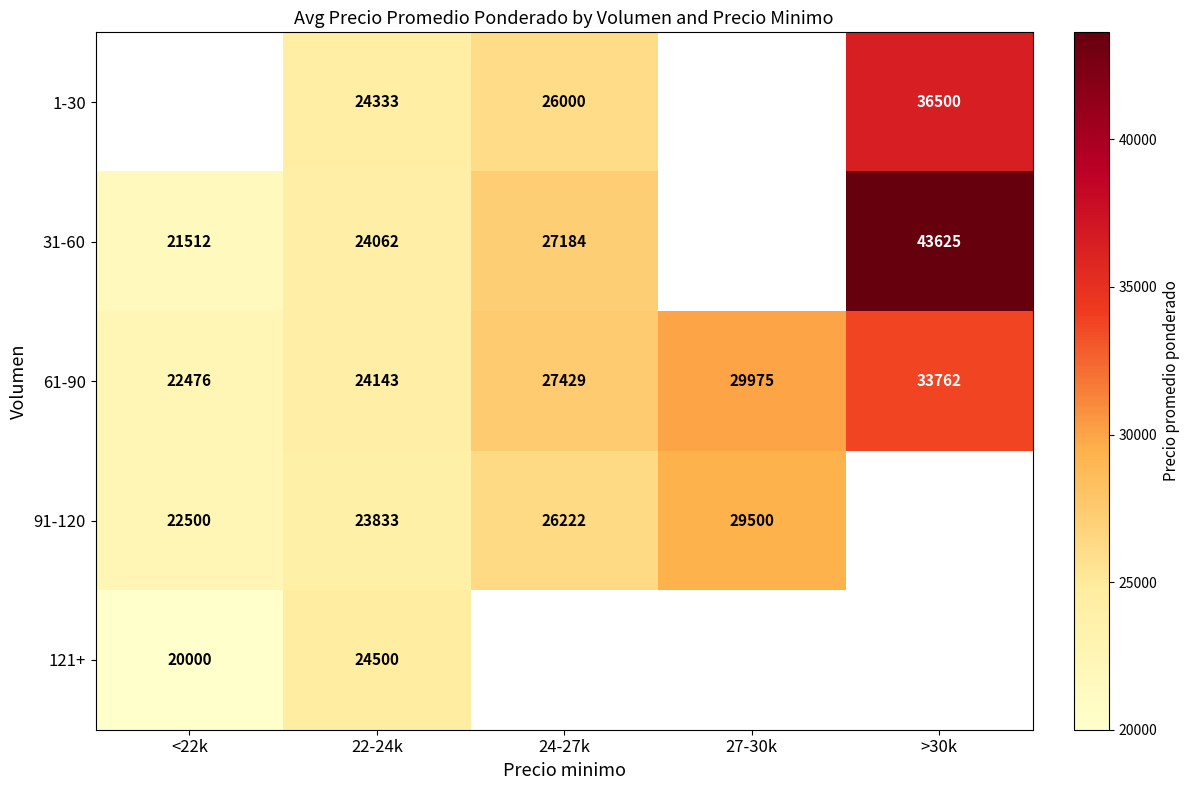

Is the value of 1-30 at 22-24k greater than the value of 61-90 at >30k?

No